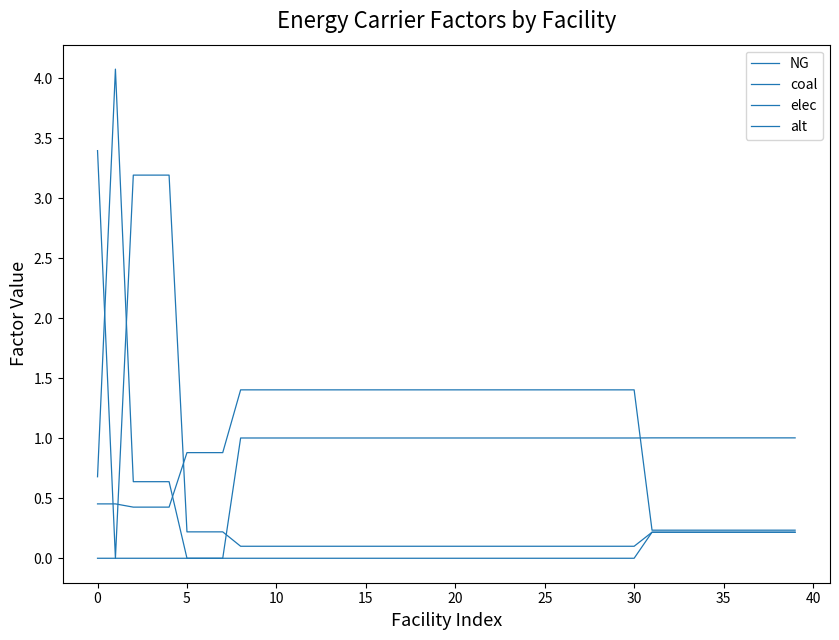

Which series has the largest total across all categories?

elec